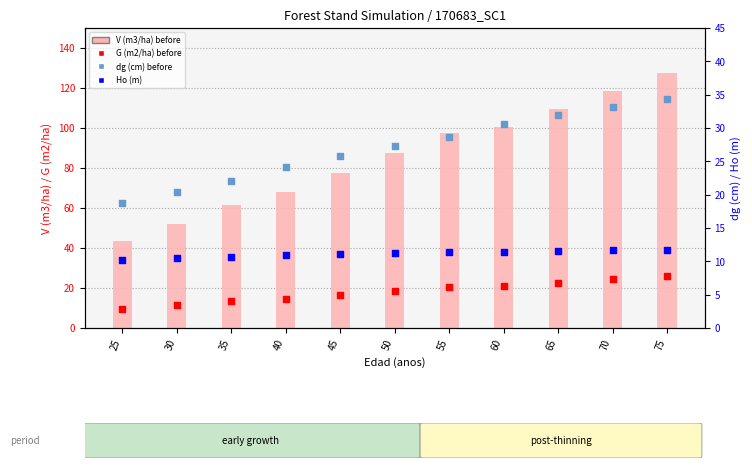

Which series has the widest spread of Y values?

V (m3/ha) before